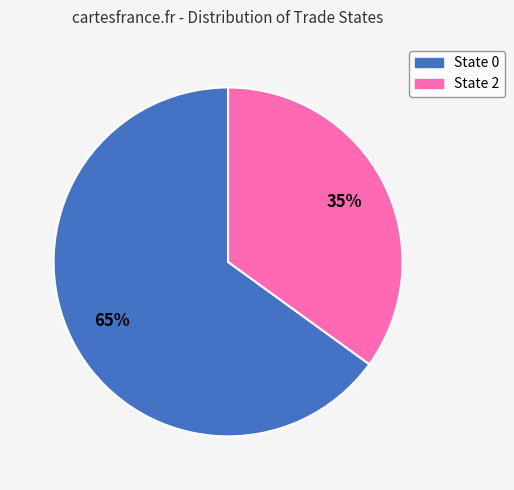

What percentage is the State 2 slice, to the nearest percent?

35%